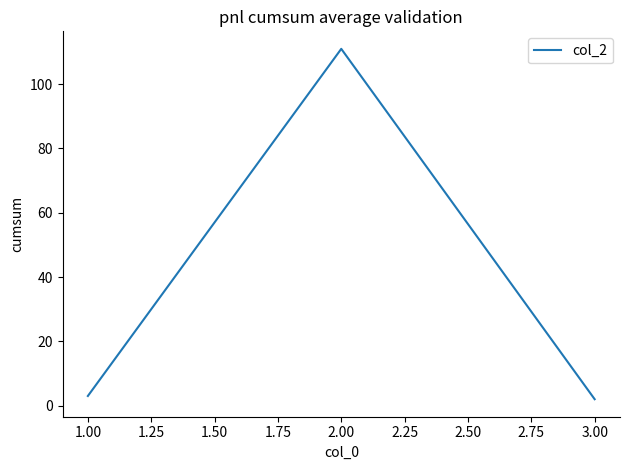

What is the sum of all values?

116